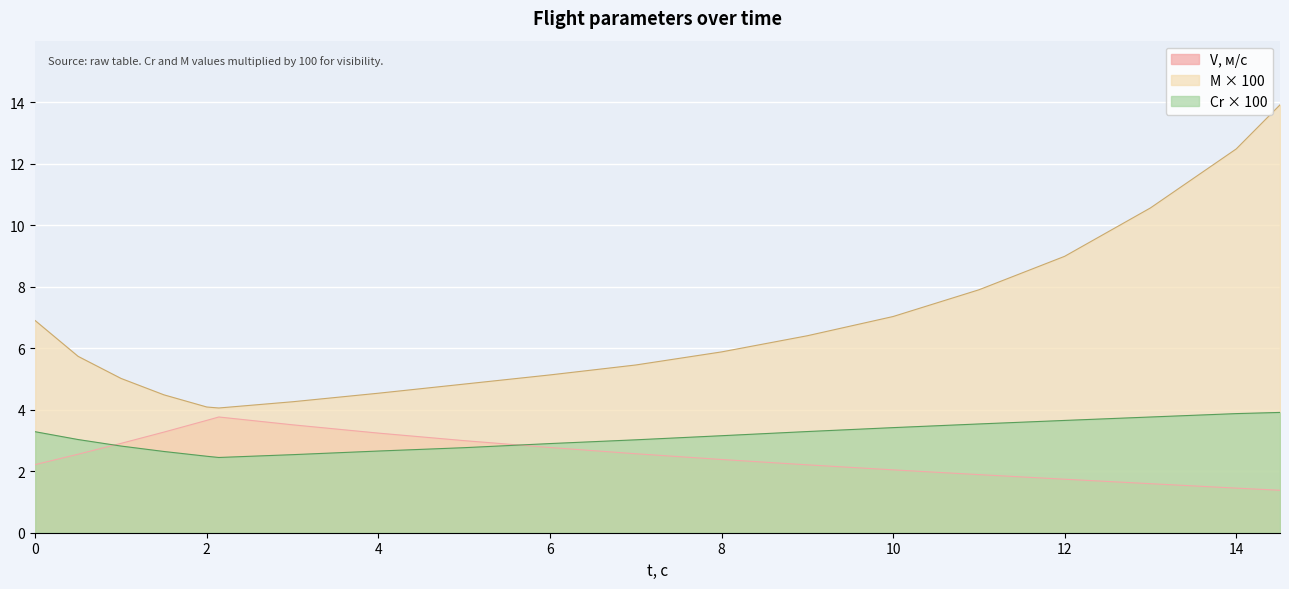

The V, м/с series shows 4.3 at 1.5. True or false?

False